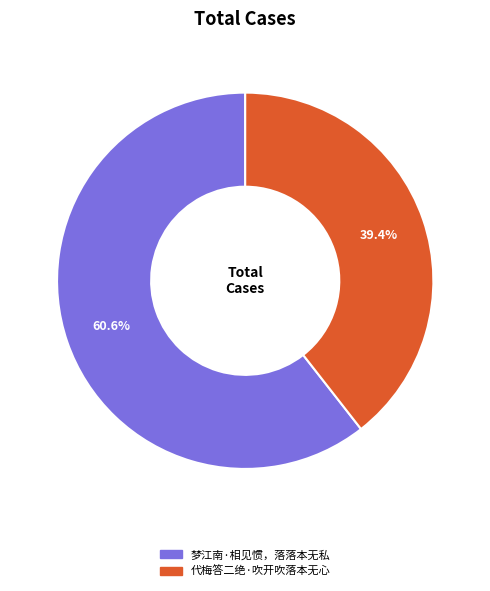

What is the ratio of the value at 代梅答二绝·吹开吹落本无心 to the value at 梦江南·相见惯，落落本无私?

0.7